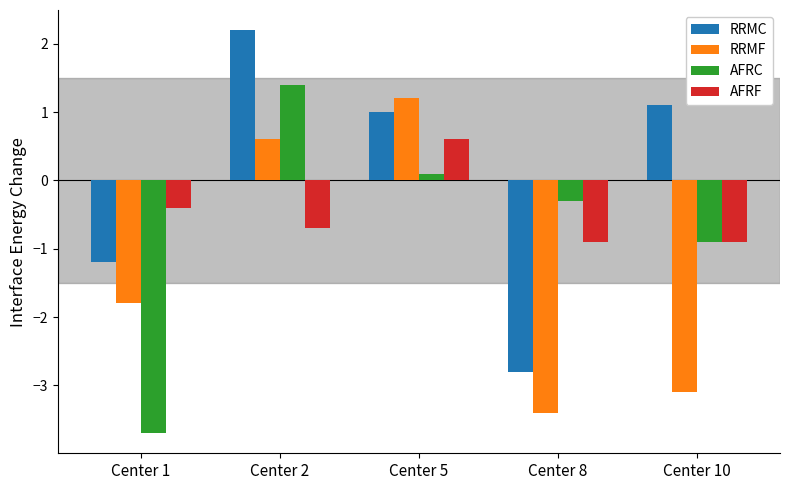

List the series in order of their overall mean, highest first.

RRMC, AFRF, AFRC, RRMF